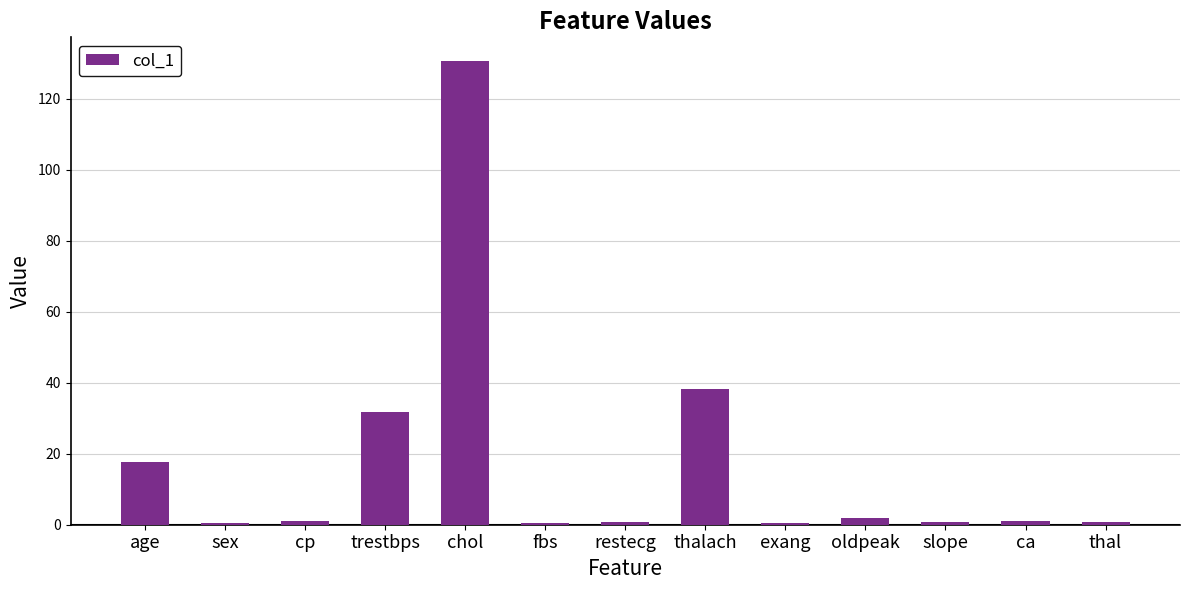

The chart shows a value of 55.0 at thalach. True or false?

False